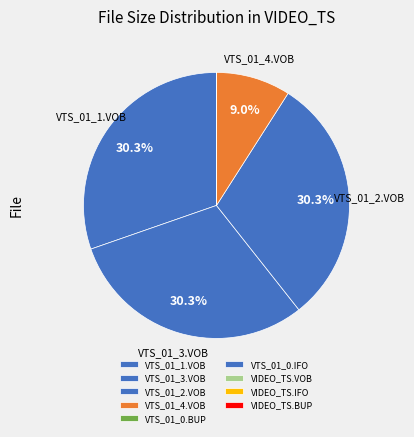

Is the sum of VTS_01_0.IFO and VTS_01_4.VOB greater than half?

No